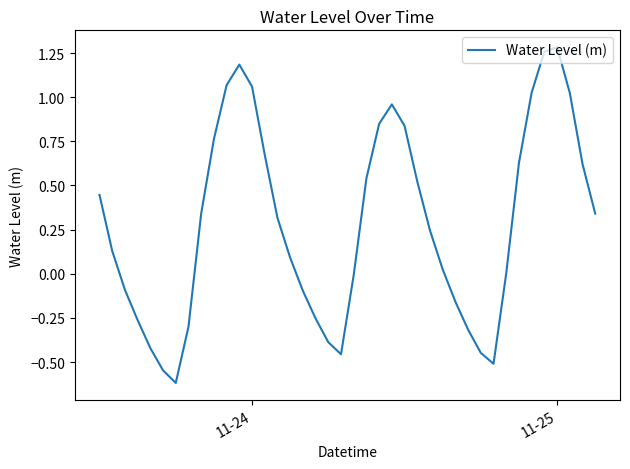

What is the difference between the maximum and minimum values?

1.9